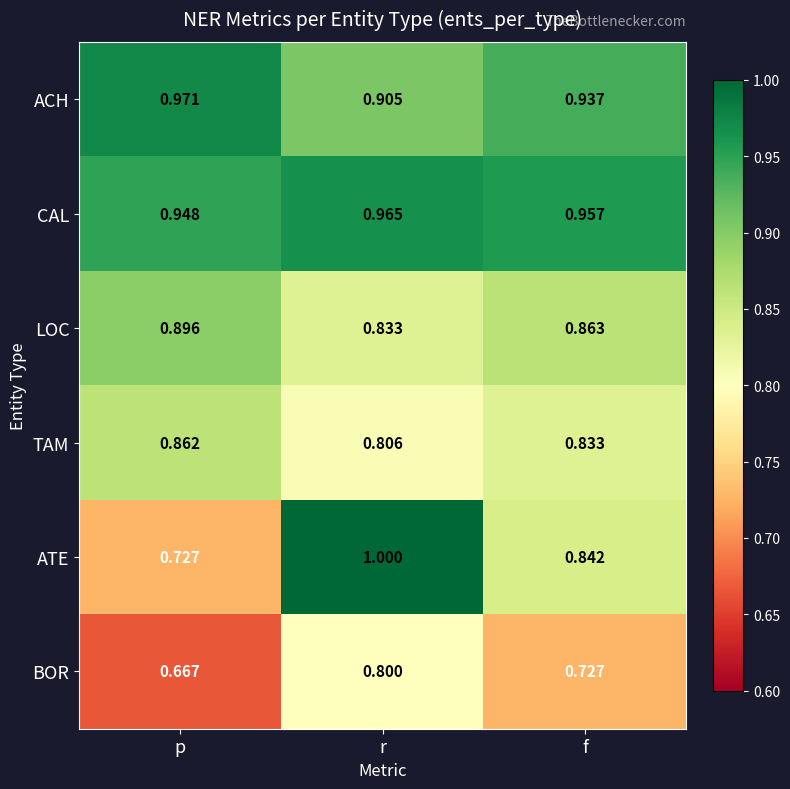

Which series has the largest total across all categories?

CAL